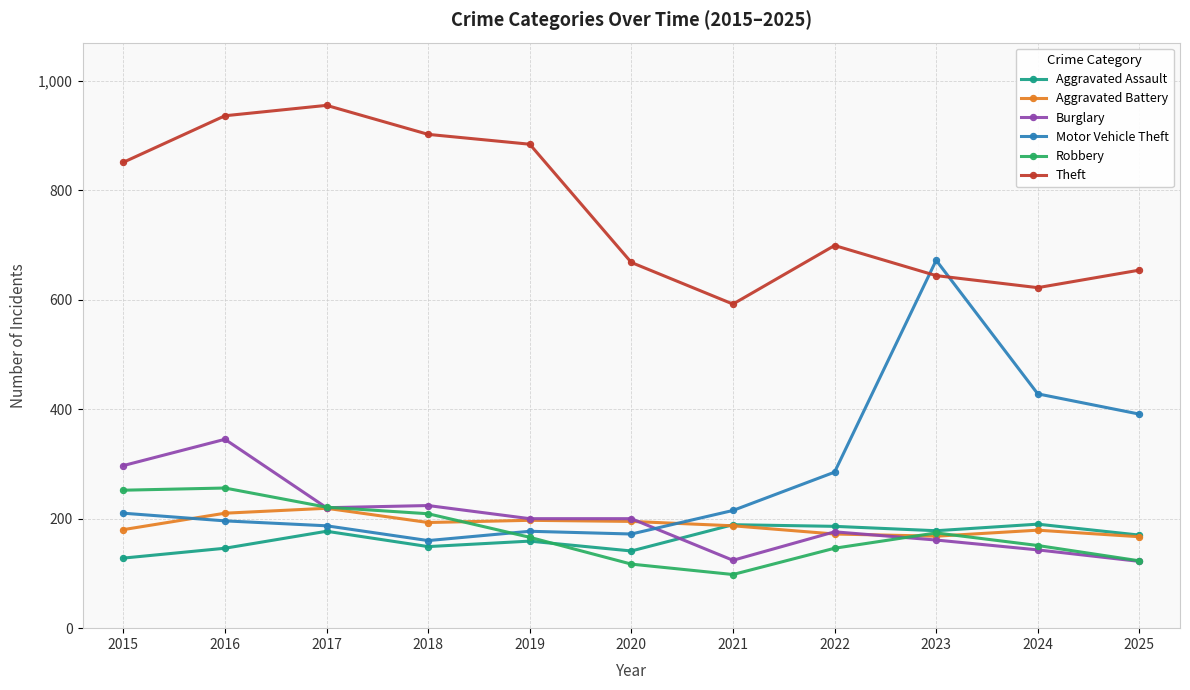

True or false: Burglary and Theft cross at least once.

False